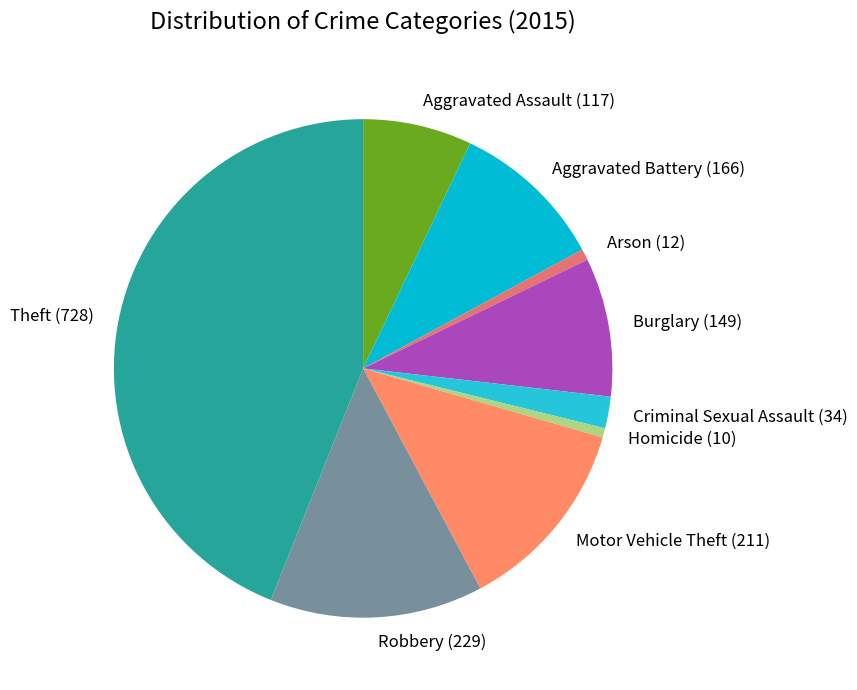

Do Motor Vehicle Theft and Homicide together represent more than half of the pie?

No